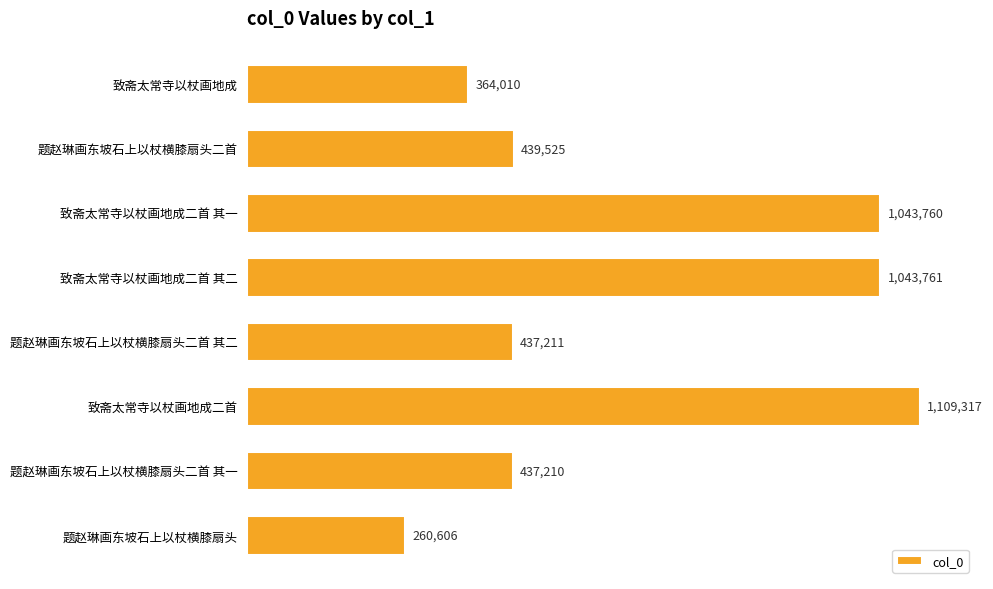

Does the chart contain any negative values?

No